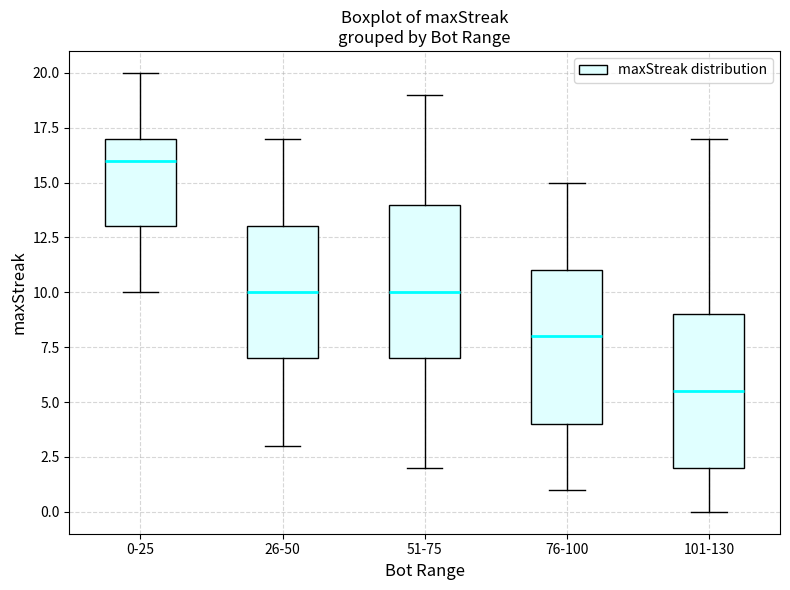

Reading left to right, transcribe this box plot: for each box, give where its median line is, the range the box spans, and where its two whiskers end, as read against the y-axis. The values are not printed on the chart, so give them approximately, as read against the axis.

0-25: median 16.0, box 13.0 to 17.0, whiskers 10.0 to 20.0
26-50: median 10.0, box 7.0 to 13.0, whiskers 3.0 to 17.0
51-75: median 10.0, box 7.0 to 14.0, whiskers 2.0 to 19.0
76-100: median 8.0, box 4.0 to 11.0, whiskers 1.0 to 15.0
101-130: median 5.5, box 2.0 to 9.0, whiskers 0.0 to 17.0